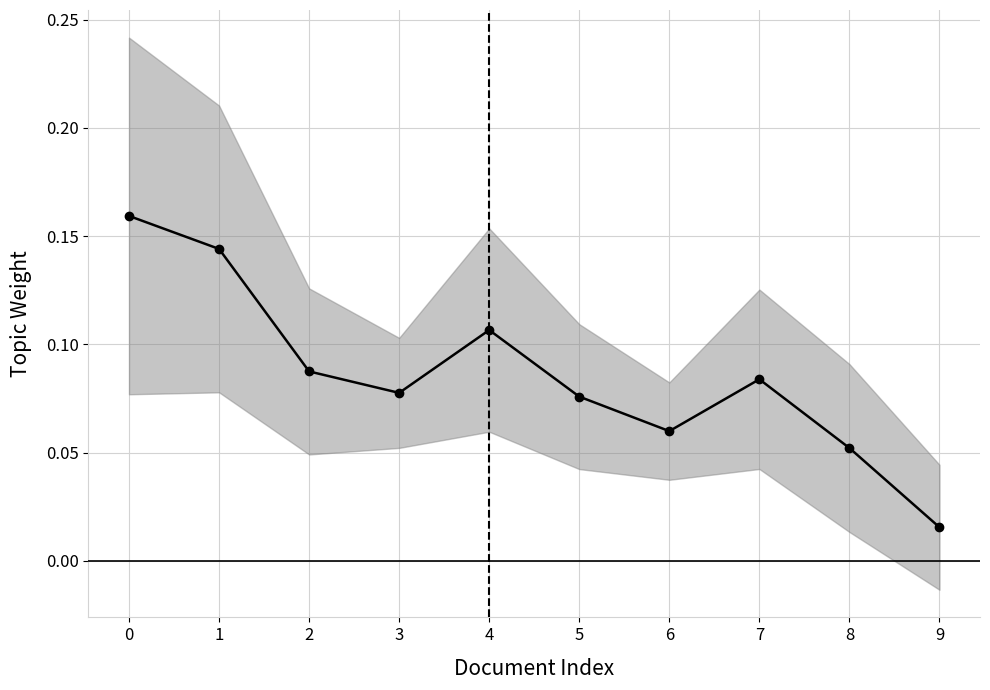

Count the number of categories in the chart.

10